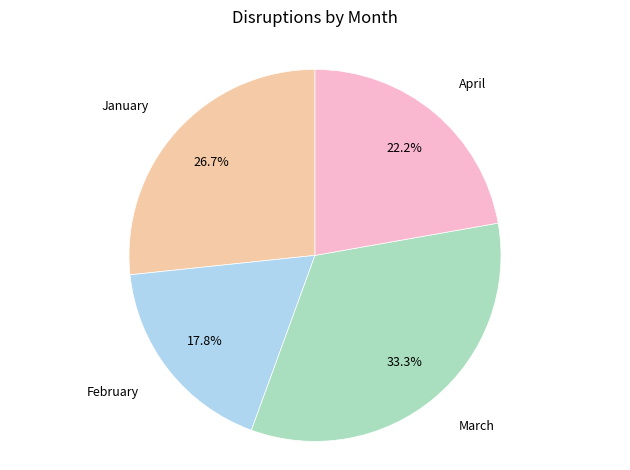

Does any single category account for the majority?

No